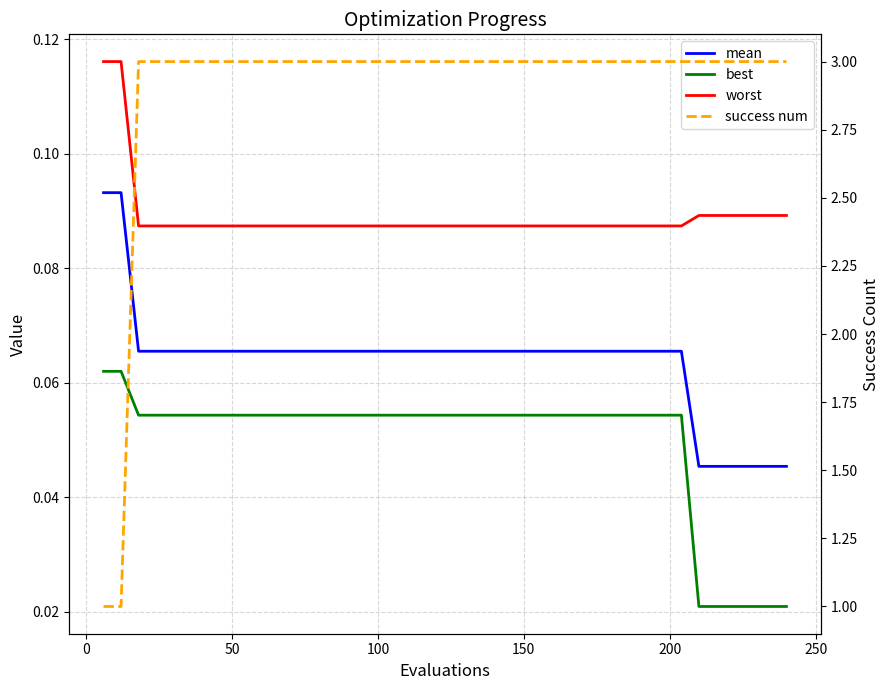

What are all the series names shown in the legend?

mean, best, worst, success num